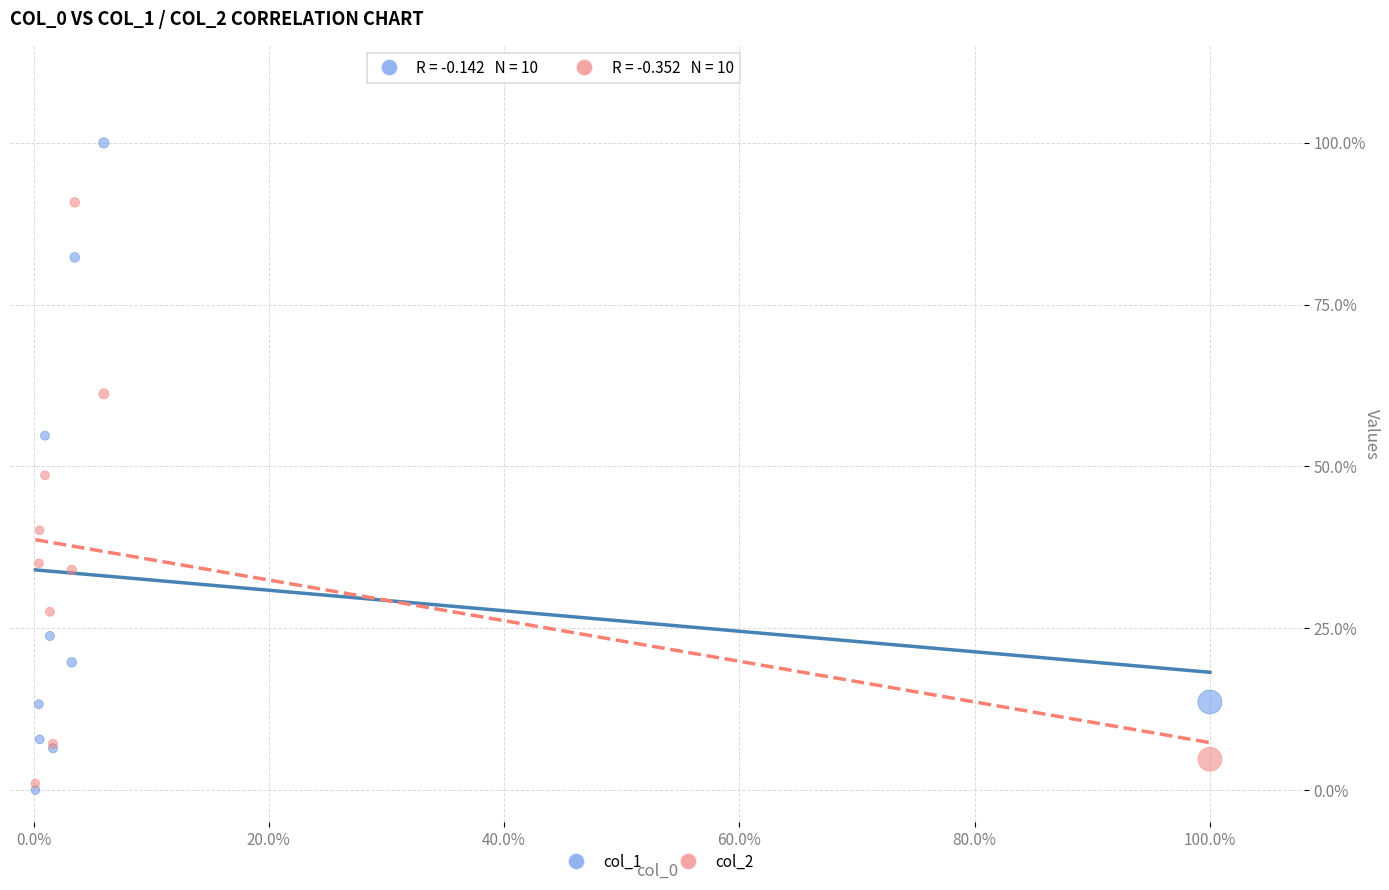

Which series contains the lowest Y value?

col_1